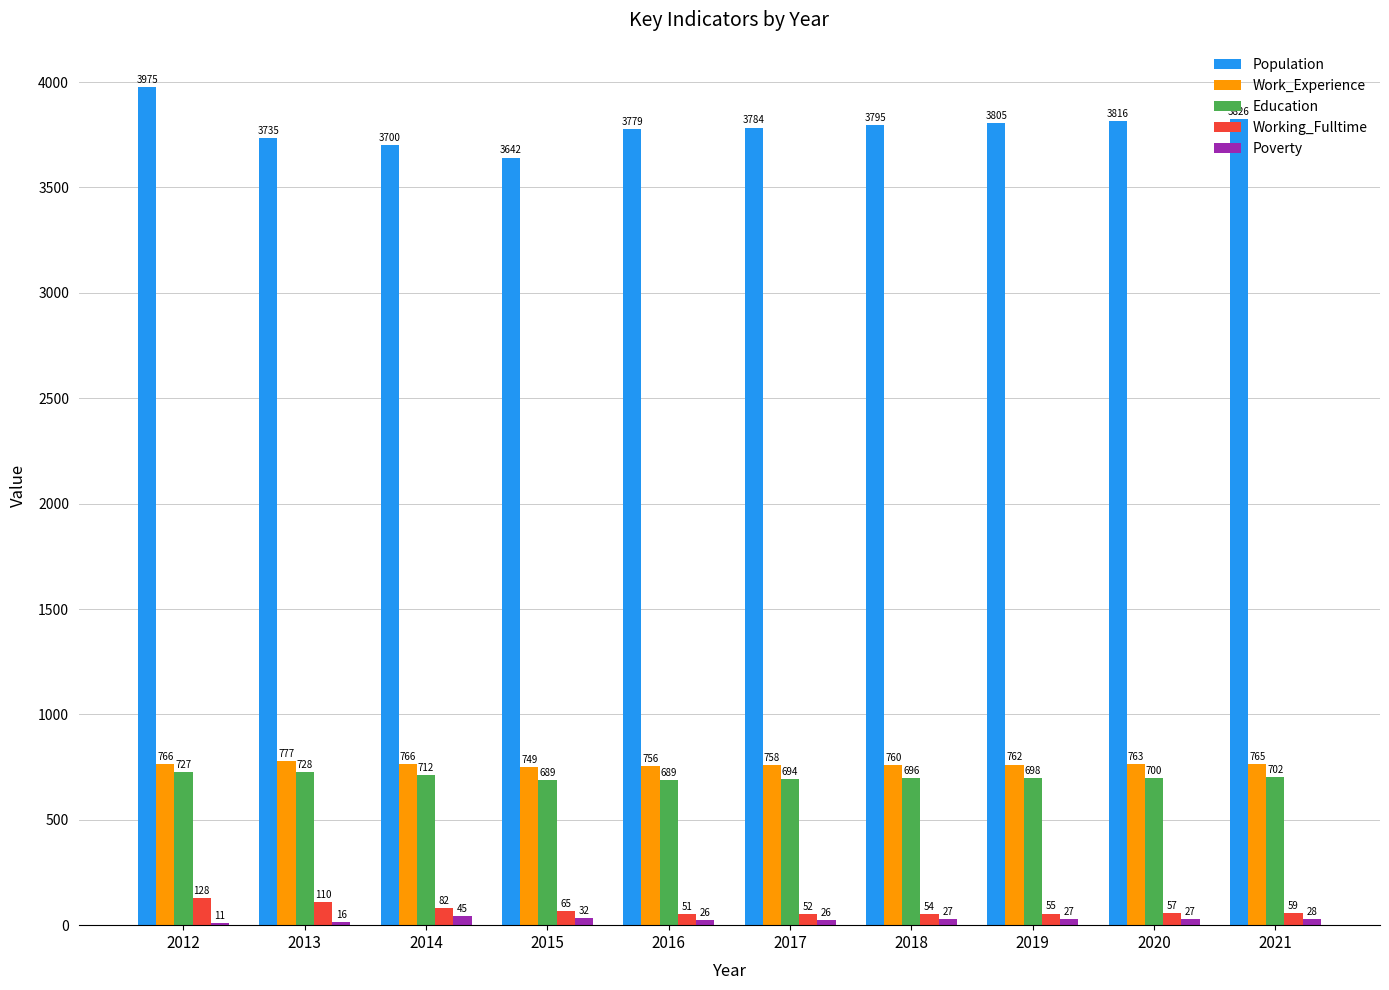

Is it true that Population equals 1581 at 2014?

False